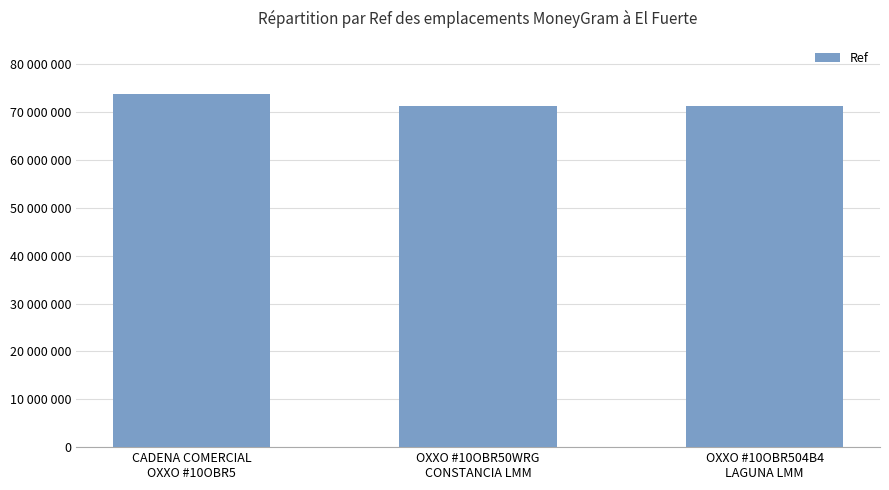

Which label corresponds to the largest value in the chart?

CADENA COMERCIAL
OXXO #10OBR5